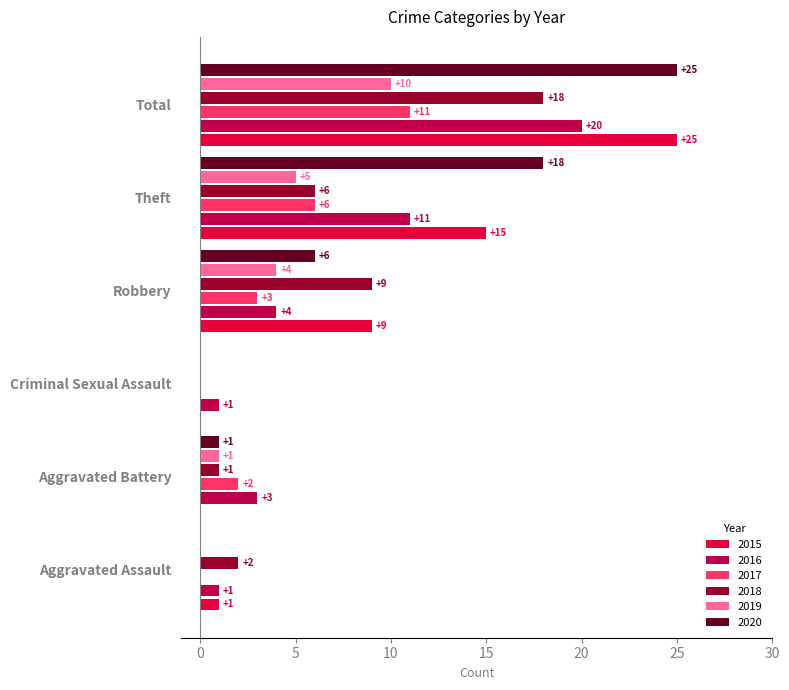

What is the maximum value for 2018?

18